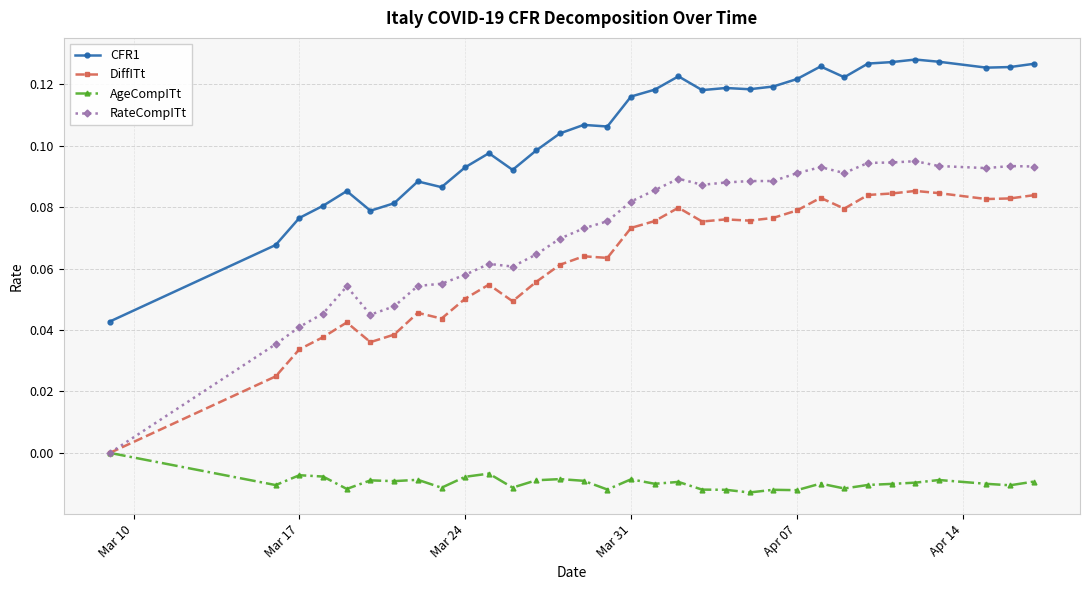

True or false: CFR1 has more than 1 interior local peaks.

True